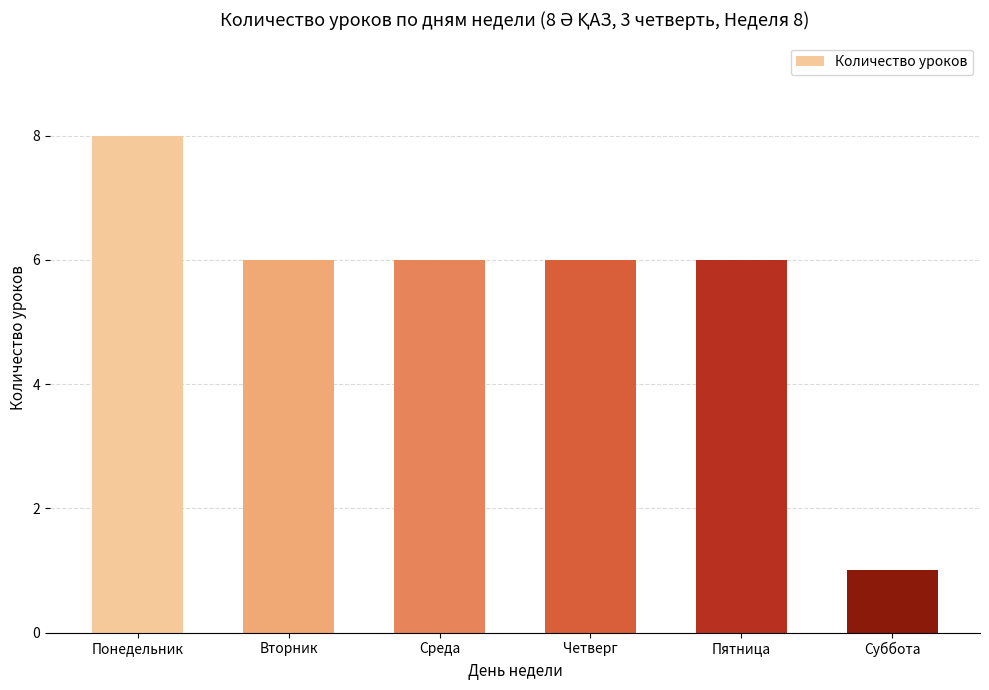

The chart shows a value of 1 at Суббота. True or false?

True